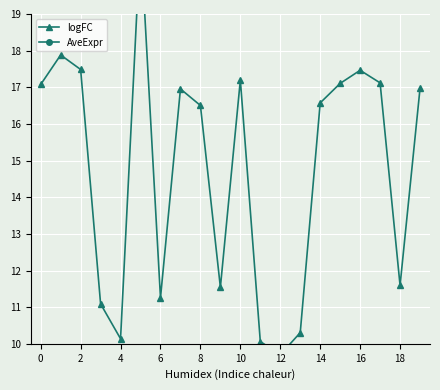

What is the highest value of the AveExpr series?

8.1